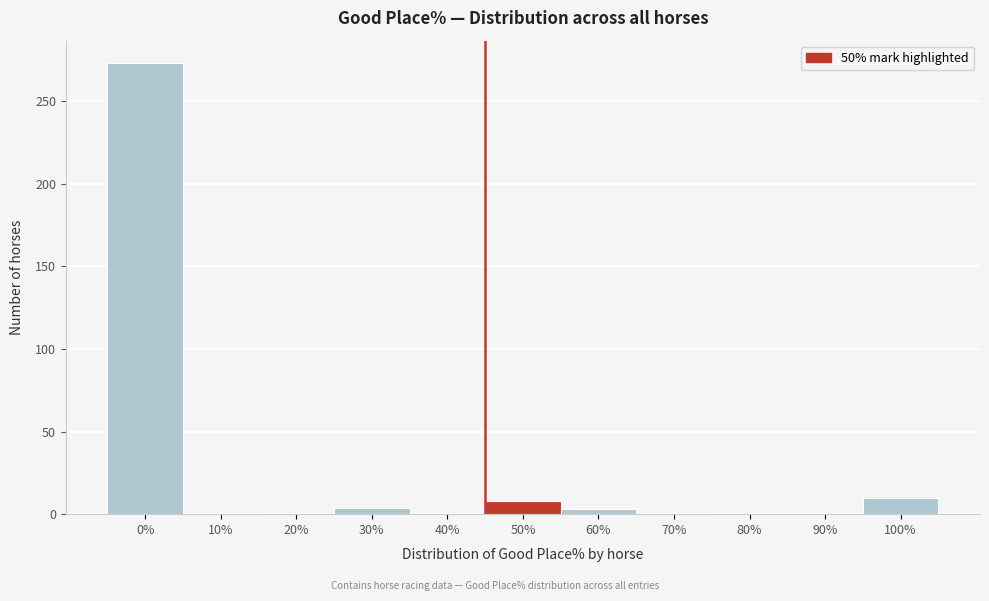

Is it true that the value at 40% is 128?

False